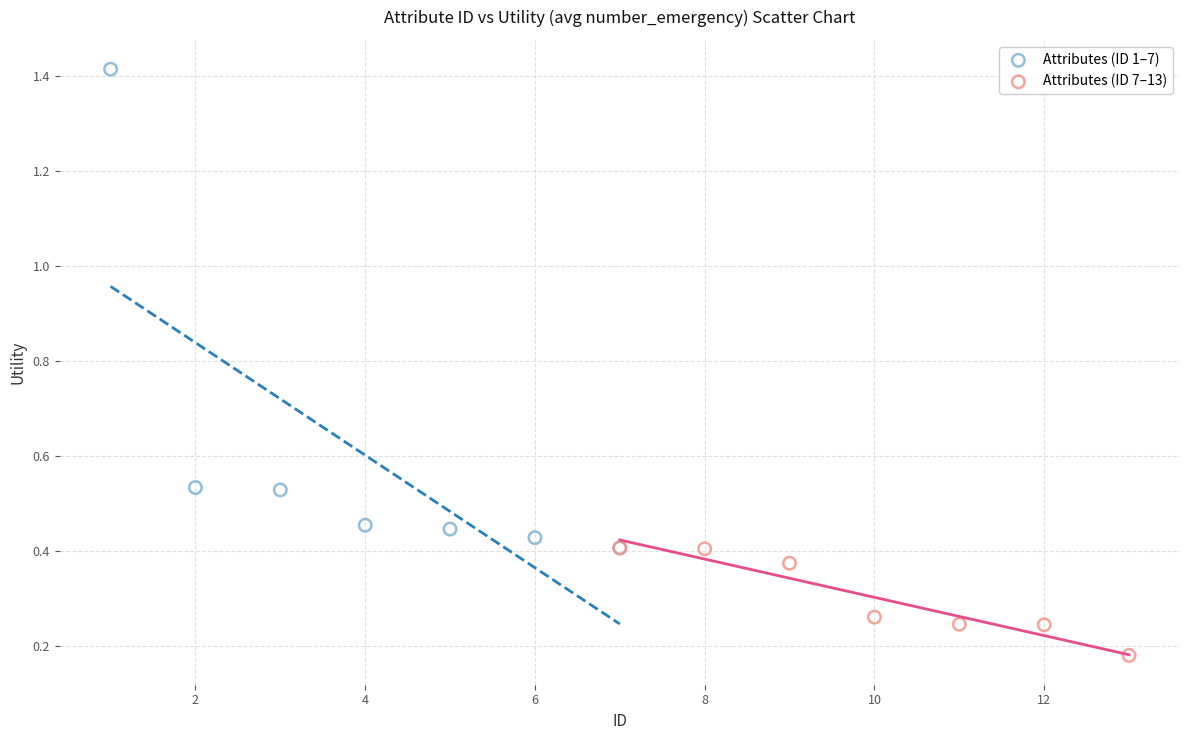

What are all the series names shown in the legend?

Attributes (ID 1–7), Attributes (ID 7–13)